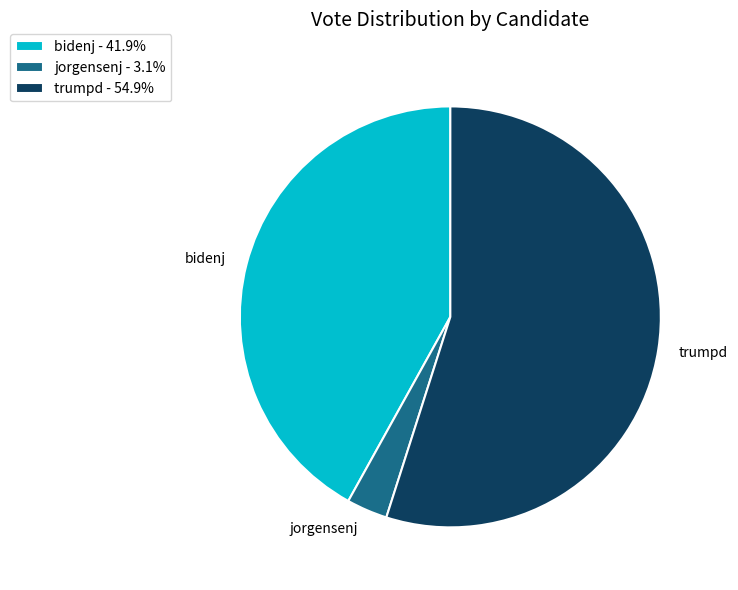

Does any single category account for the majority?

Yes